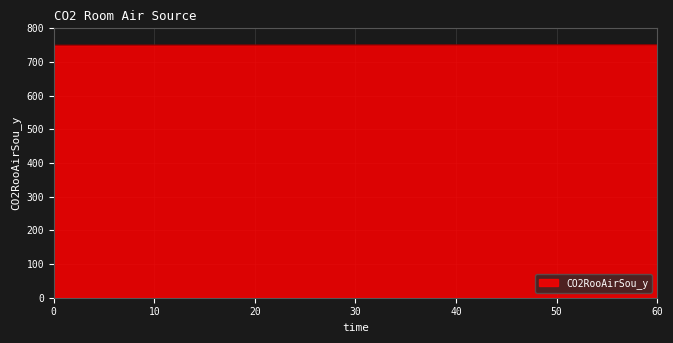

Approximately how many times larger is the value at 60 compared to 0?

1.0